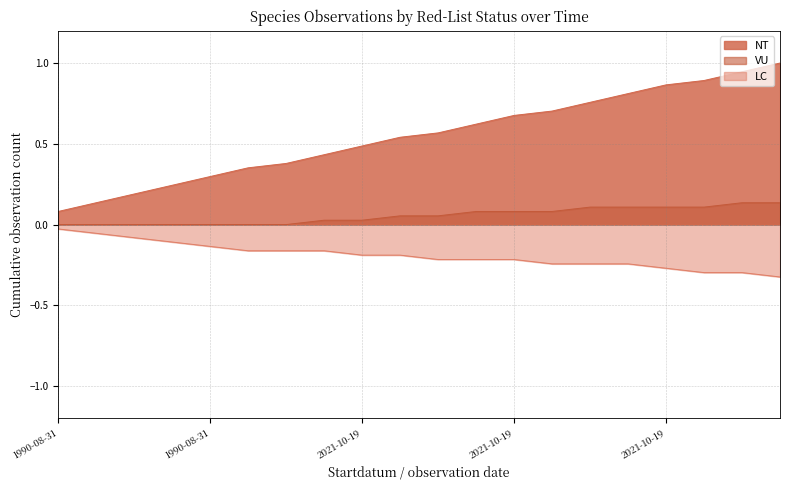

Is the value of VU at 2021-10-19 greater than the value of LC at 1990-08-31?

Yes